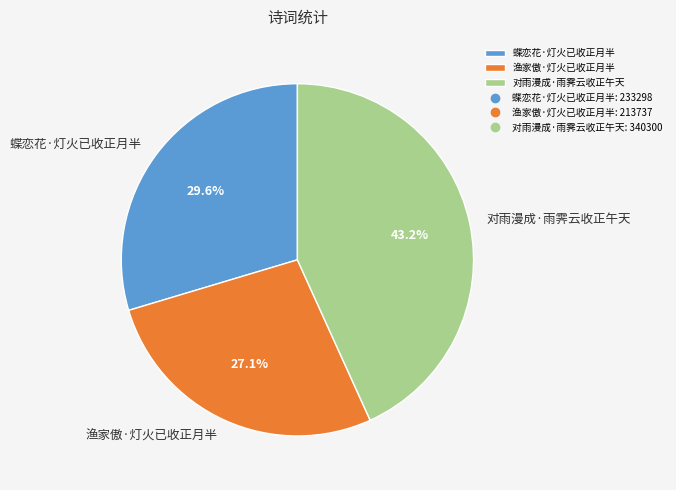

Count the number of slices in the pie.

3